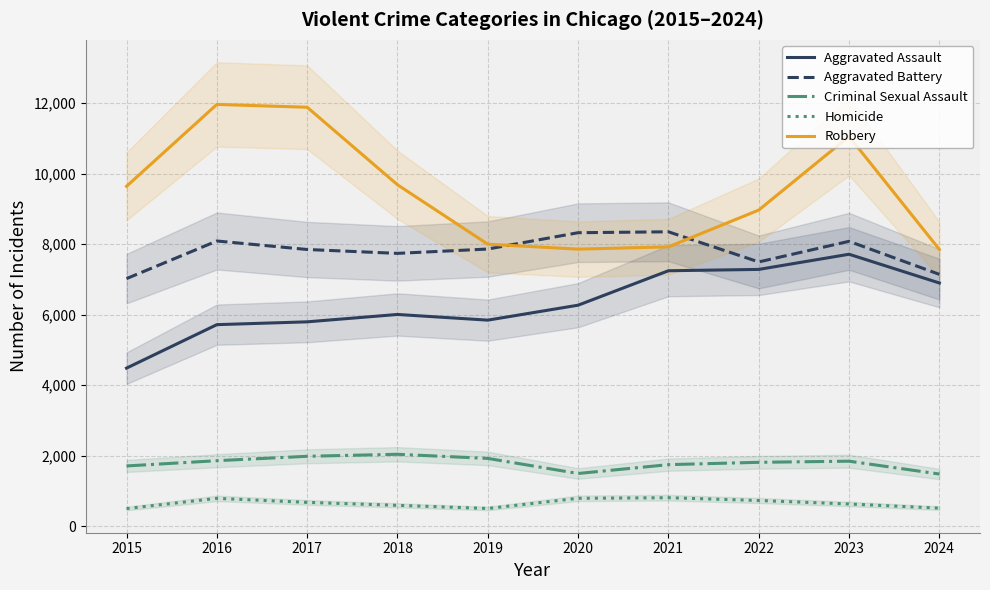

Reading left to right, transcribe all the data shown in this chart.

Aggravated Assault: 2015=4480	2016=5713	2017=5793	2018=6002	2019=5841	2020=6265	2021=7242	2022=7280	2023=7710	2024=6895
Aggravated Battery: 2015=7019	2016=8086	2017=7845	2018=7735	2019=7858	2020=8321	2021=8347	2022=7492	2023=8077	2024=7140
Criminal Sexual Assault: 2015=1705	2016=1854	2017=1979	2018=2036	2019=1919	2020=1491	2021=1742	2022=1808	2023=1840	2024=1476
Homicide: 2015=496	2016=786	2017=672	2018=588	2019=499	2020=787	2021=804	2022=725	2023=626	2024=509
Robbery: 2015=9638	2016=11960	2017=11880	2018=9681	2019=7995	2020=7855	2021=7920	2022=8963	2023=11053	2024=7846